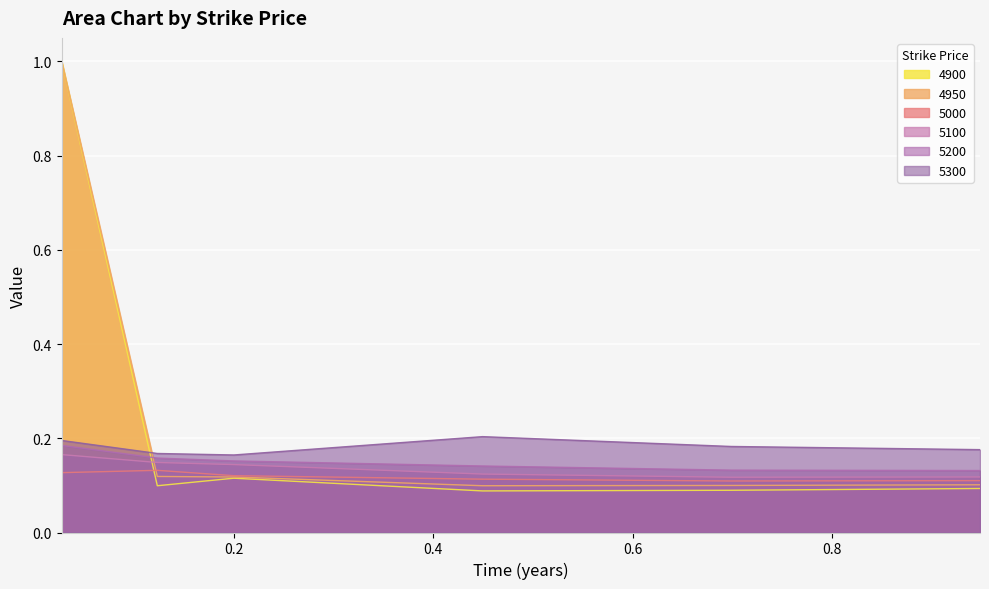

Rank the categories by 5200 value from highest to lowest.

0.0273972602739726, 0.1232876712328767, 0.2, 0.4493150684931507, 0.6986301369863014, 0.947945205479452